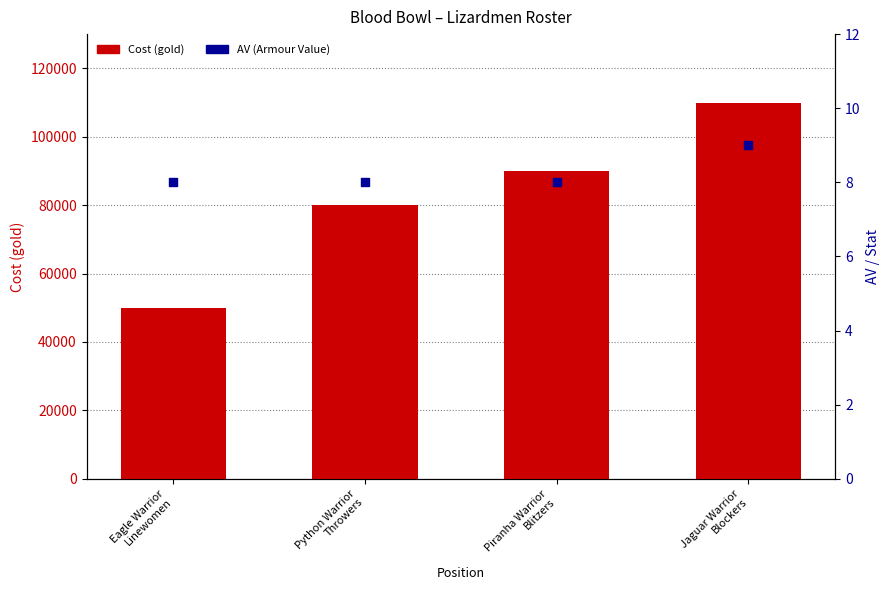

Which series contains the highest Y value?

Cost (gold)